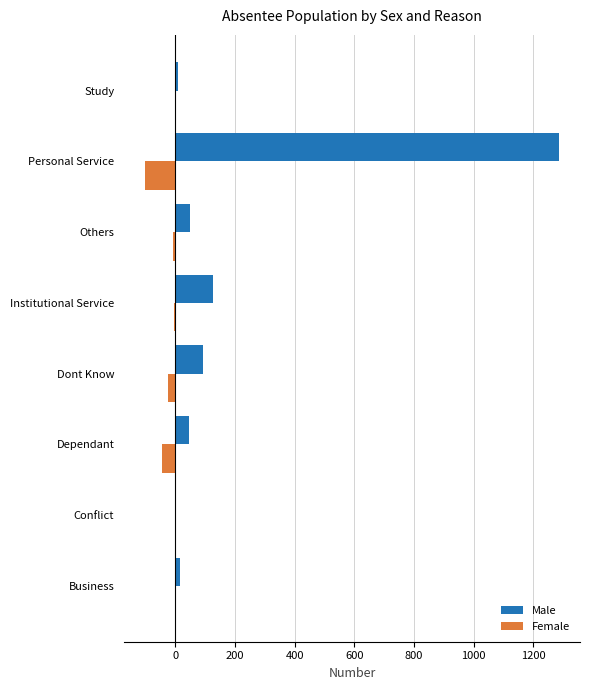

Is it true that Male equals 94 at Dont Know?

True